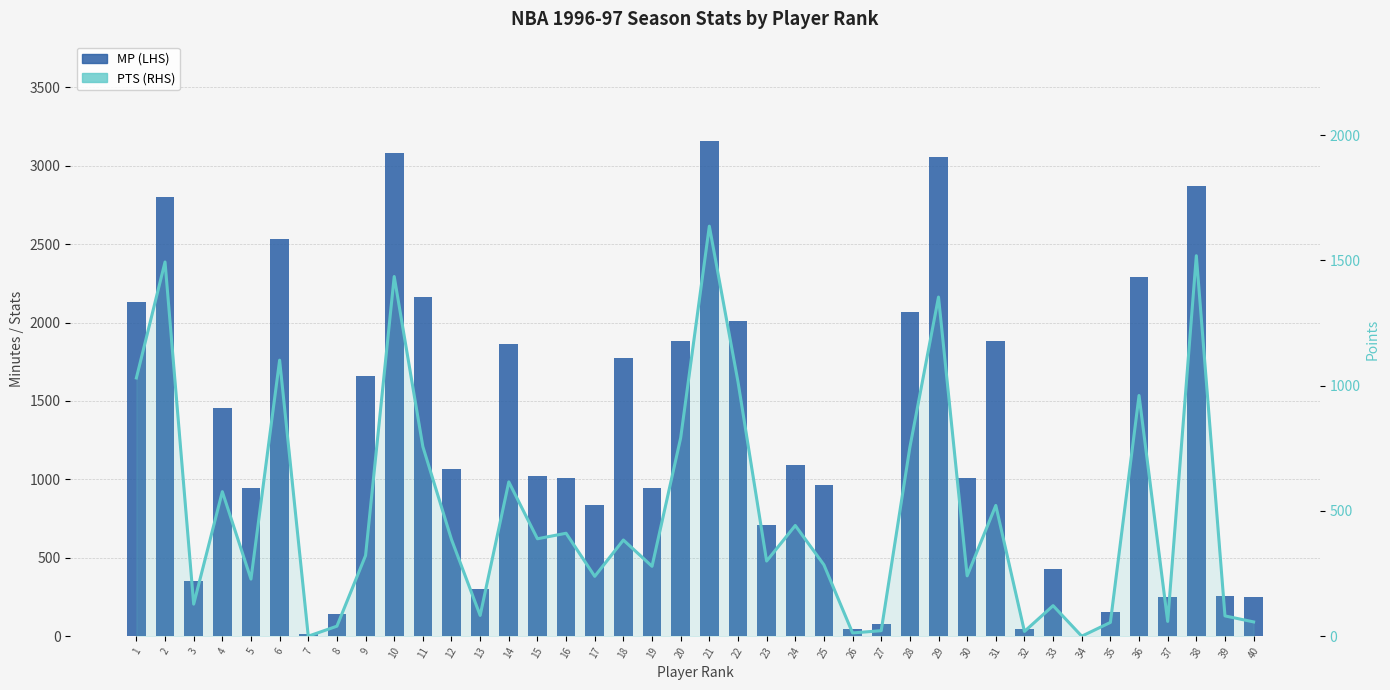

What are all the series names shown in the legend?

MP (LHS), PTS (RHS)